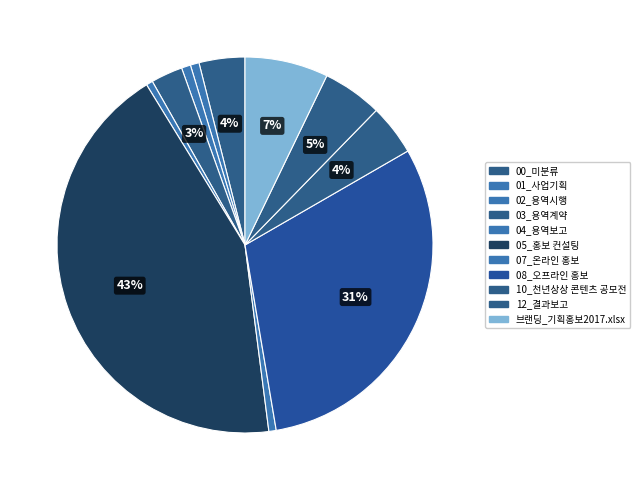

Is it true that 04_용역보고 is 6% of the pie?

False